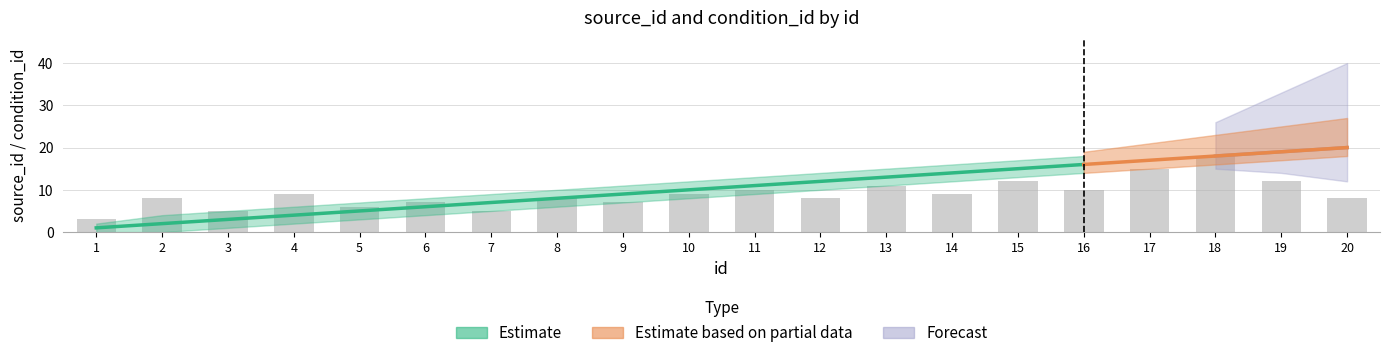

At how many categories does at least one series exceed 14?

6